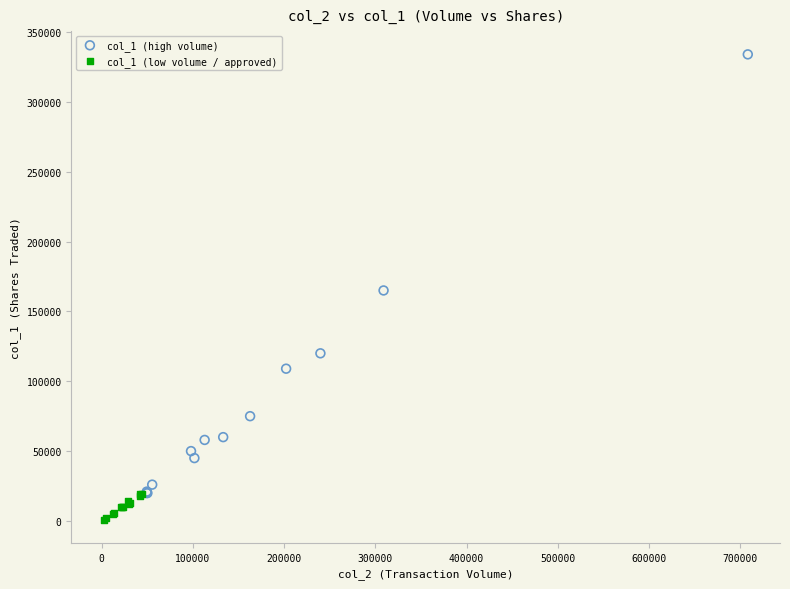

Which series has the widest spread of Y values?

col_1 (high volume)